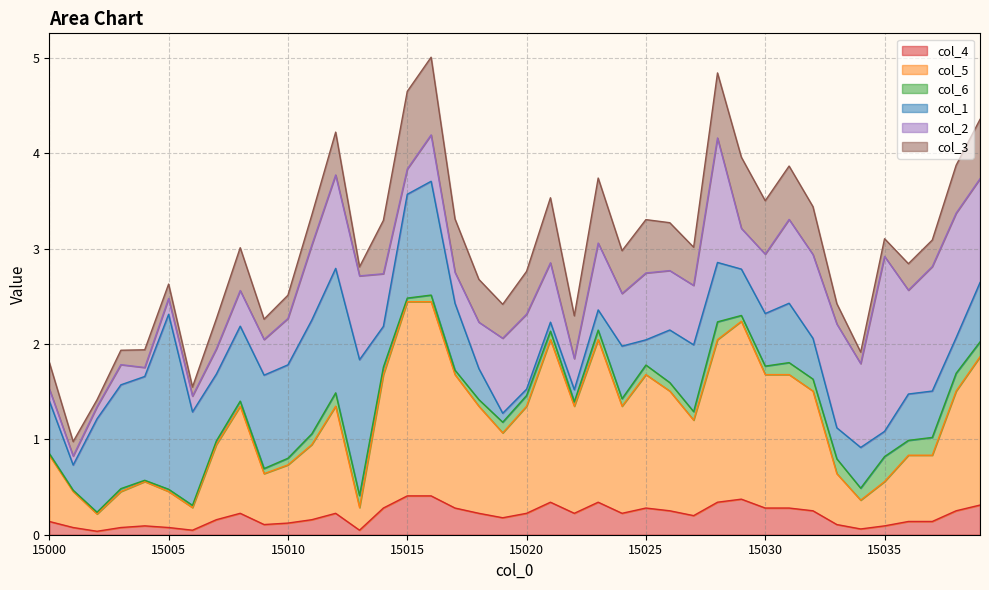

Does the chart have visible grid lines?

Yes